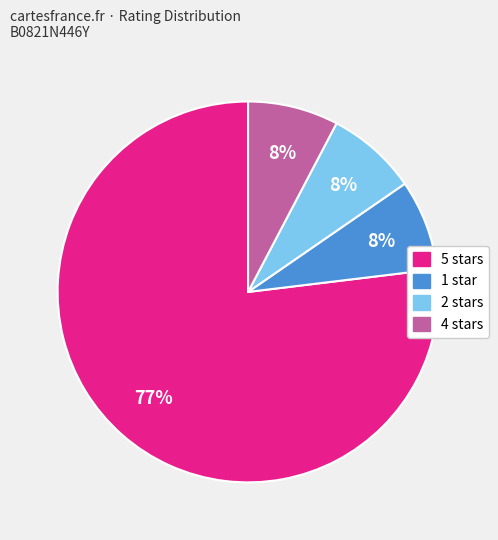

Does any single category account for the majority?

Yes